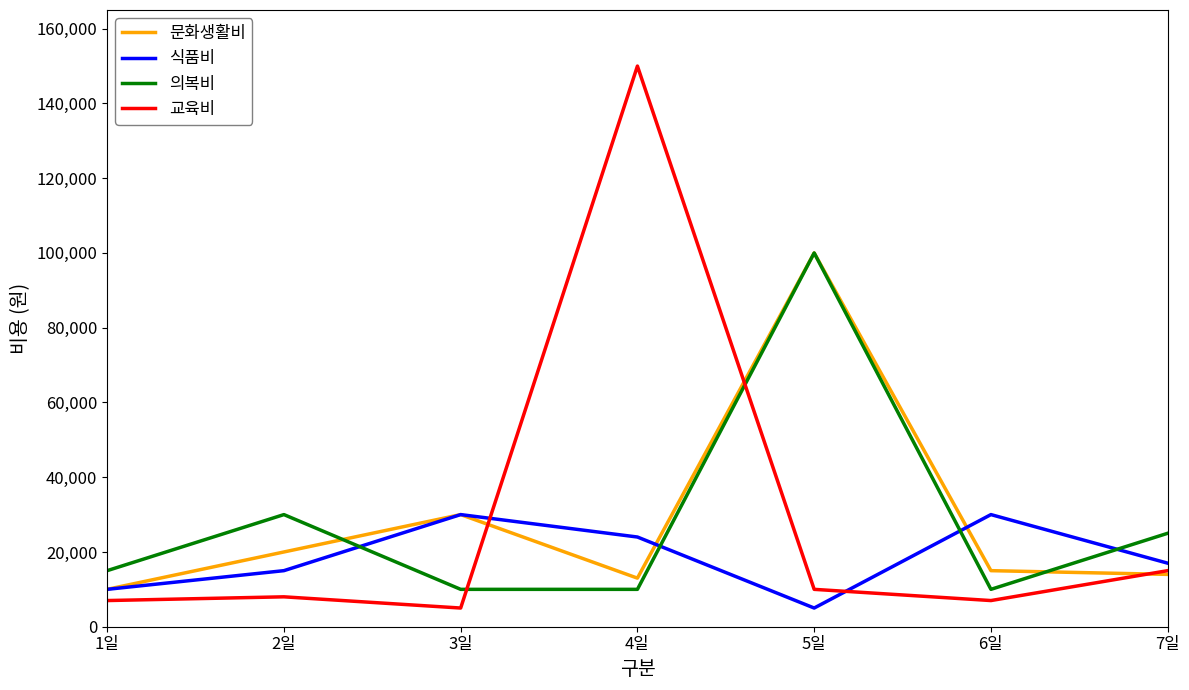

At how many categories does at least one series exceed 149004?

1